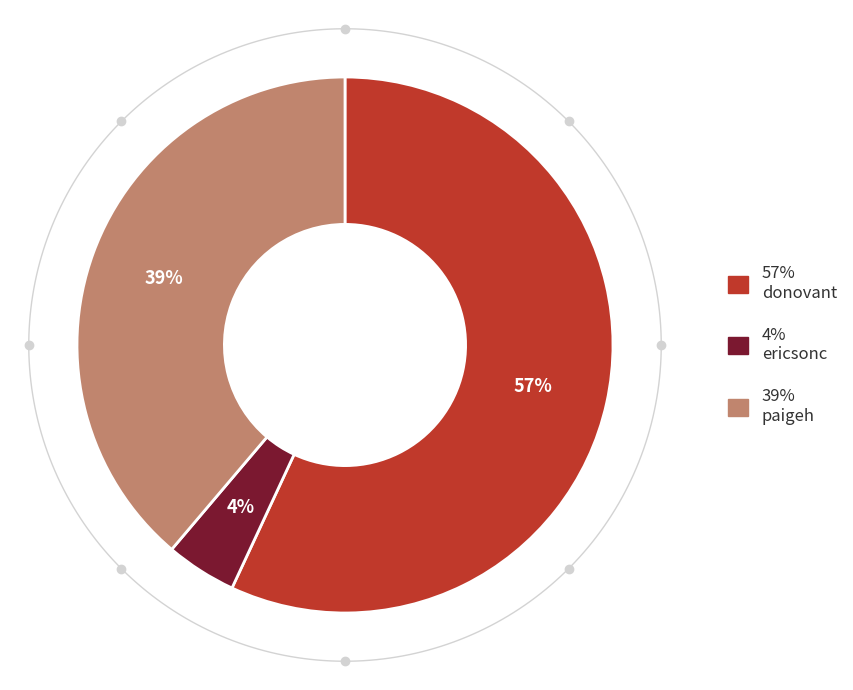

What is the ratio of the value at donovant to the value at paigeh?

1.5